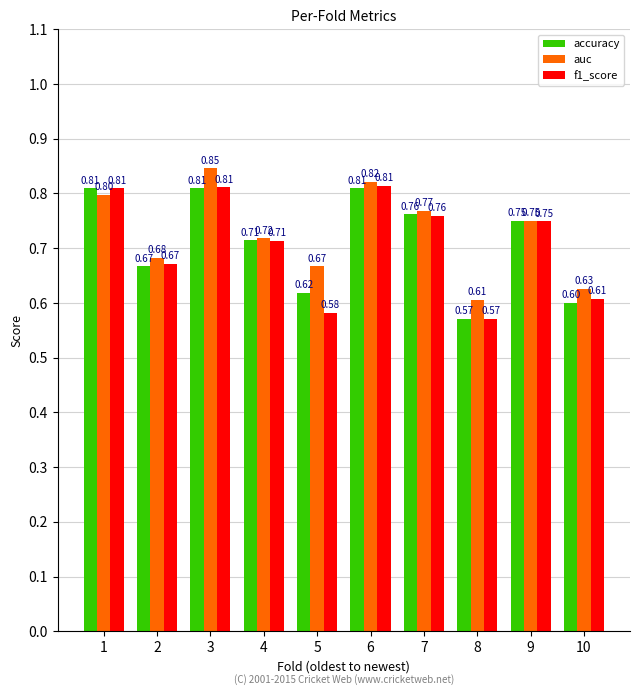

The auc series shows 0.3 at 8. True or false?

False